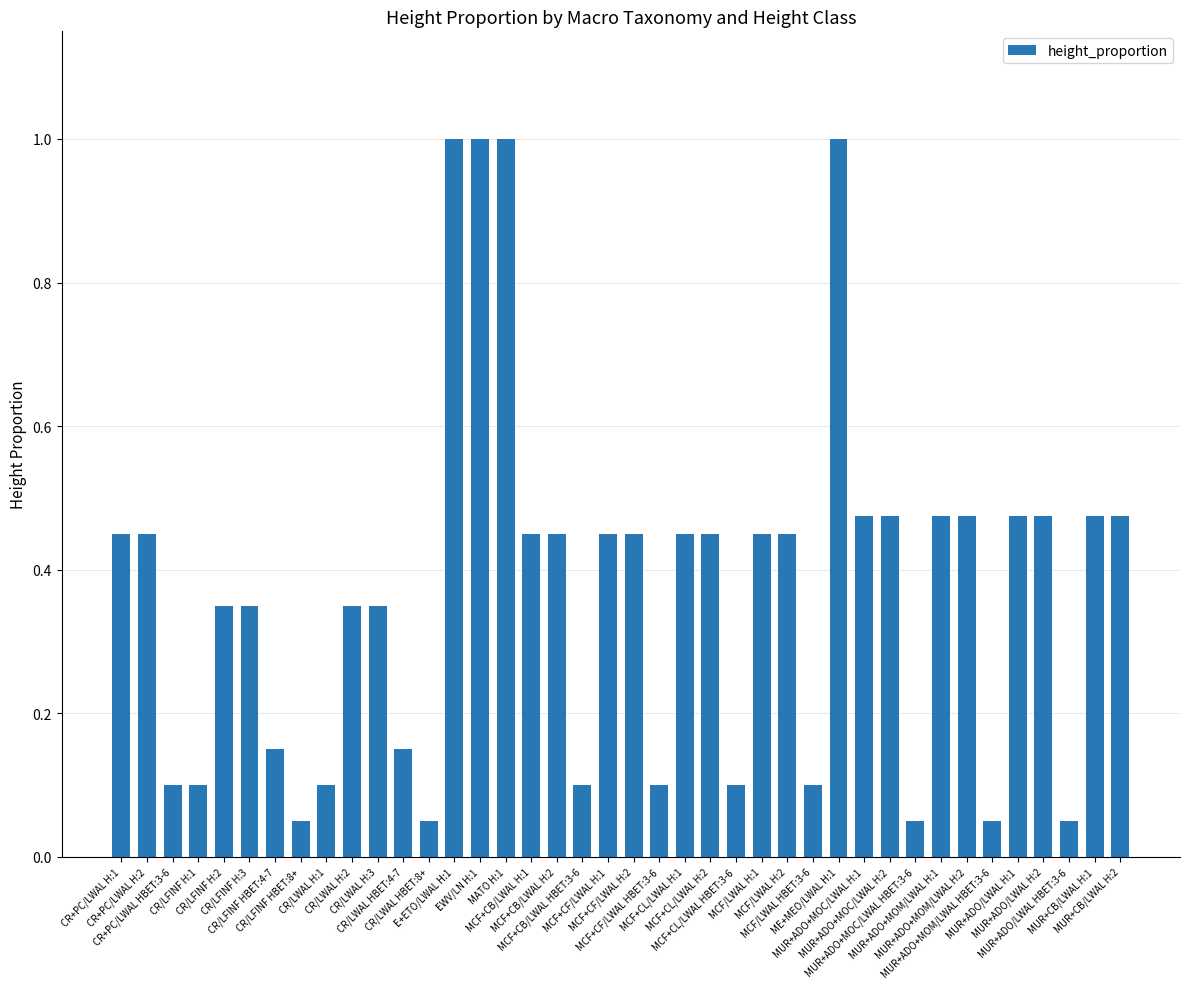

Between CR/LWAL H:2 and MCF+CB/LWAL HBET:3-6, which is larger?

CR/LWAL H:2